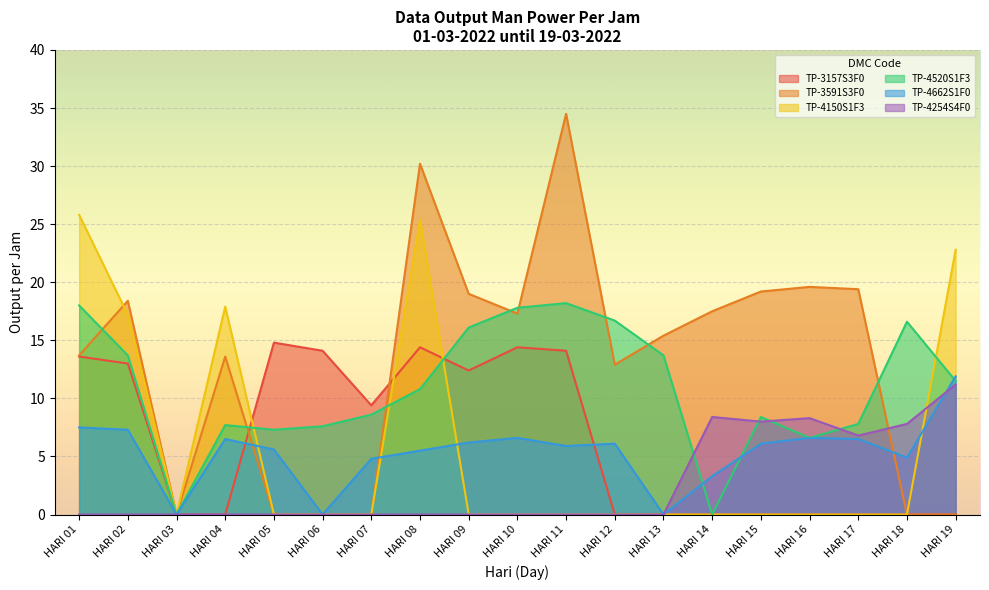

Between which two adjacent categories do TP-4150S1F3 and TP-3591S3F0 first intersect?

HARI 01 and HARI 02